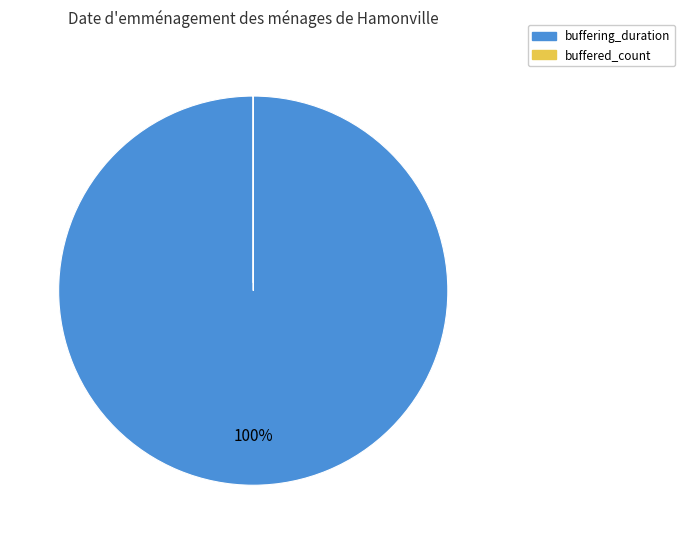

The buffering_duration slice represents 89% of the pie. True or false?

False